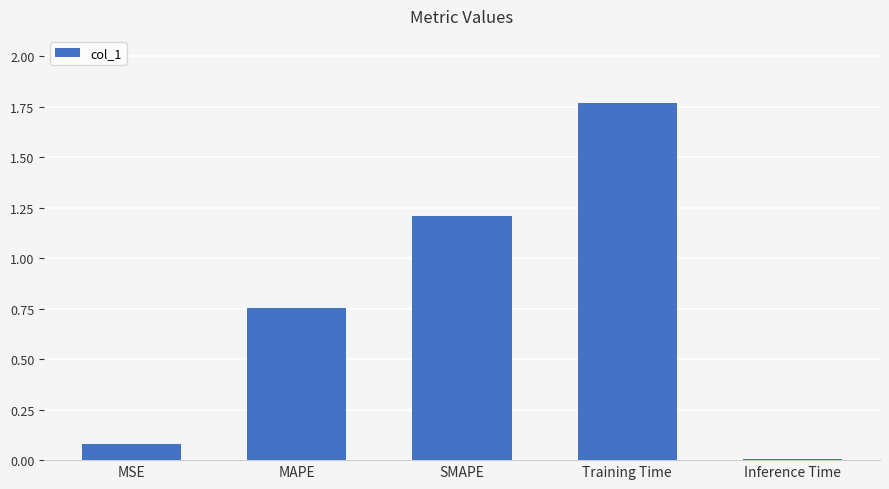

What is the label of the 1st bar from the right?

Inference Time